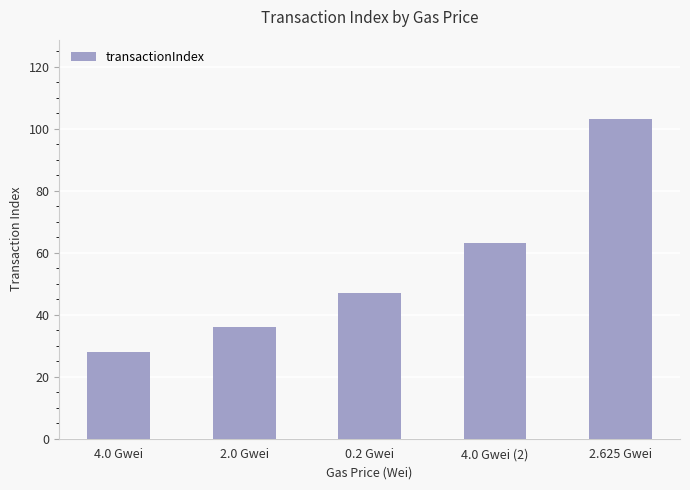

Reading left to right, extract all data points from this chart.

4.0 Gwei=28	2.0 Gwei=36	0.2 Gwei=47	4.0 Gwei (2)=63	2.625 Gwei=103